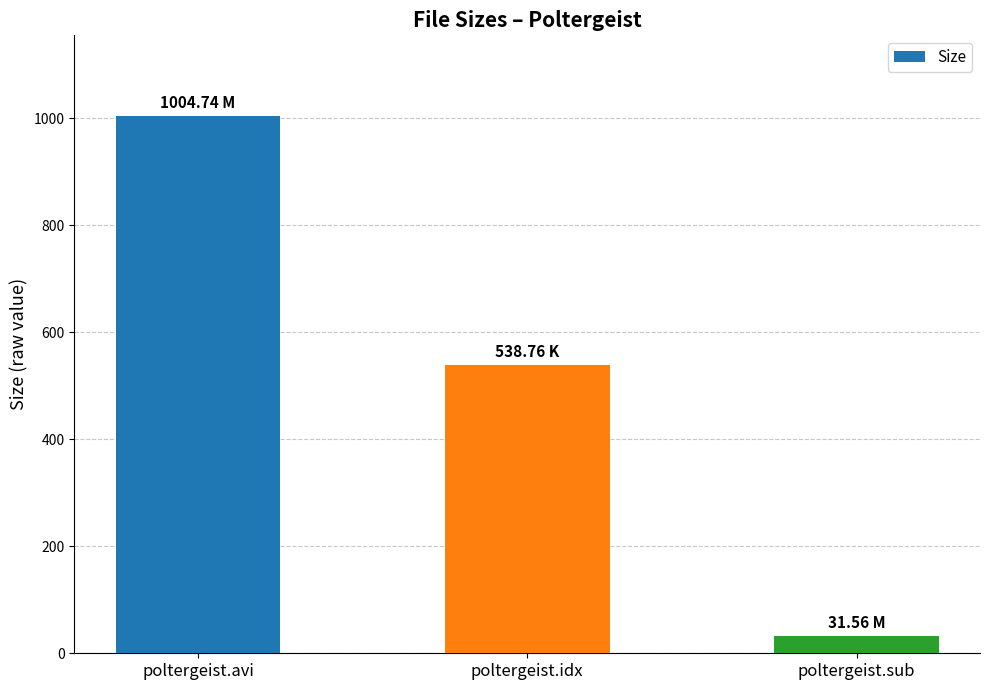

Count the number of categories in the chart.

3